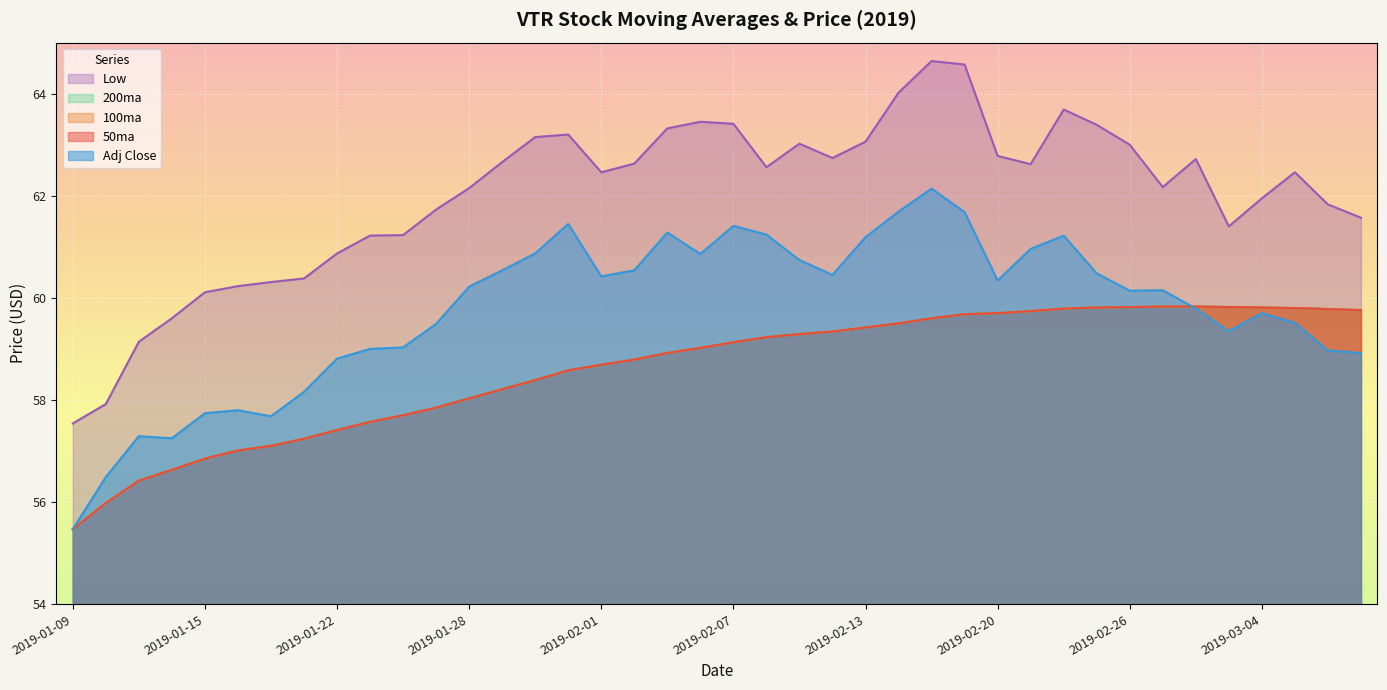

At how many categories does at least one series exceed 56?

40